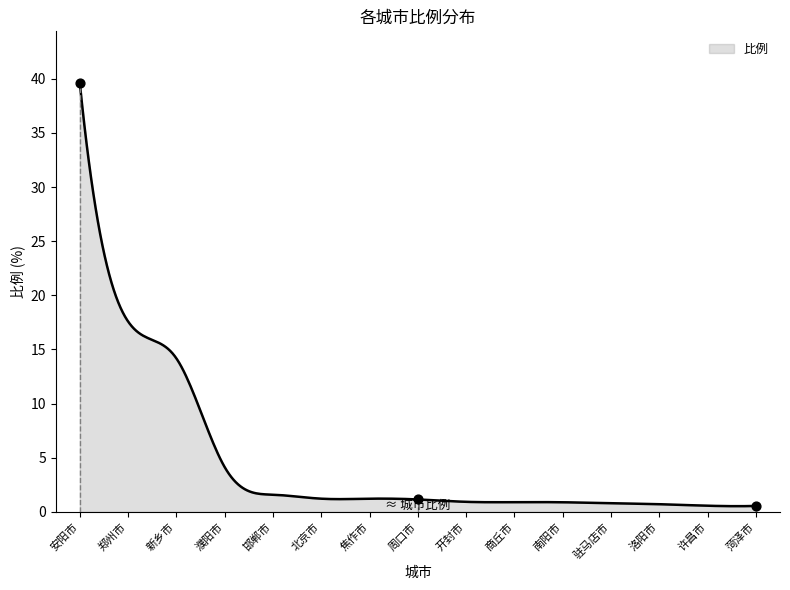

What is the change in value from 北京市 to 菏泽市?

-0.7